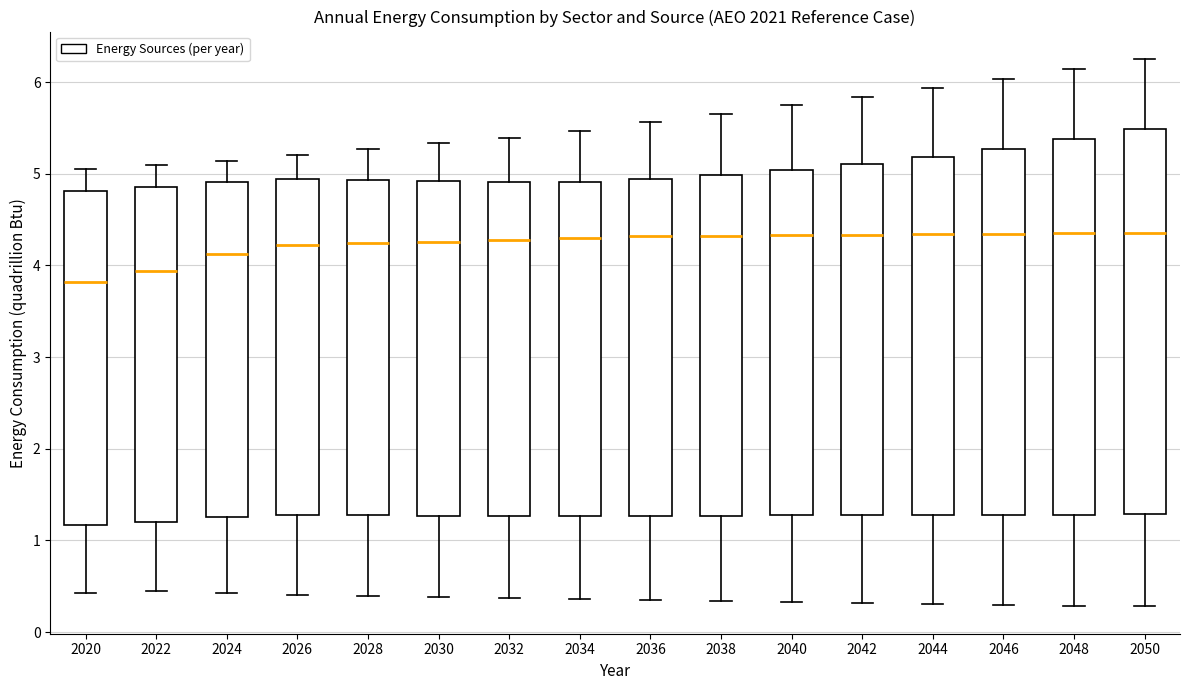

Where does the upper whisker of the box at x = 2036 end on the y-axis? The values are not printed on the chart, so give them approximately, as read against the axis.

5.6